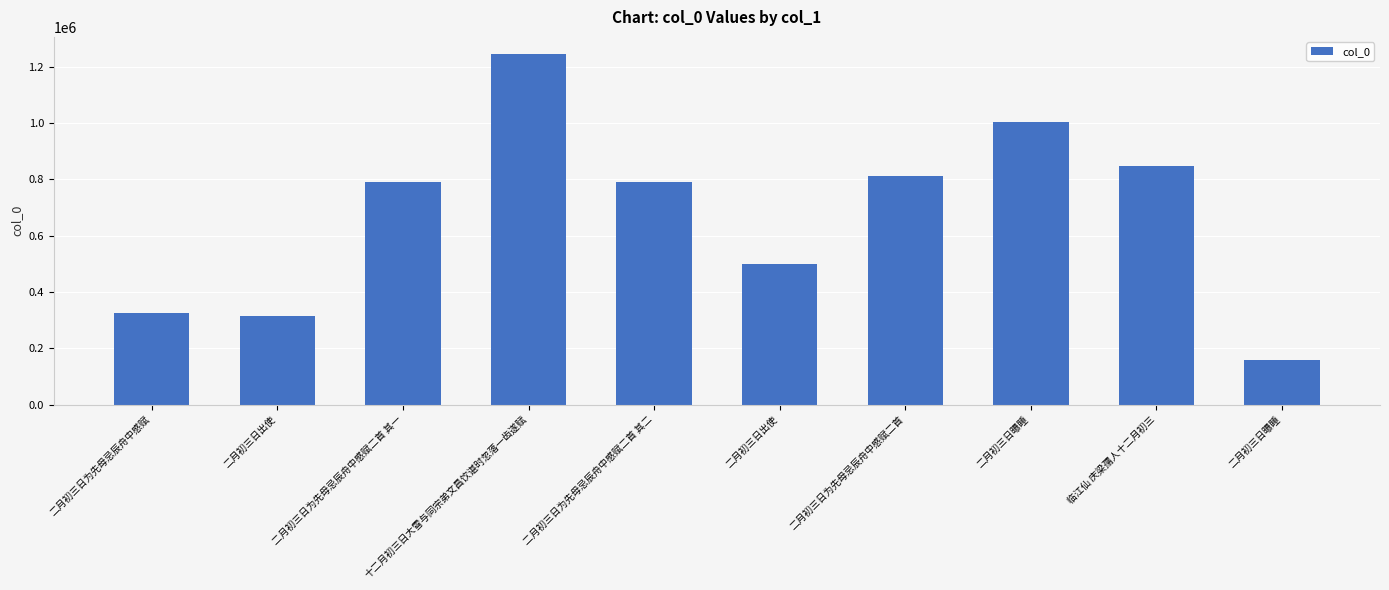

At which label does the data first exceed 790583?

十二月初三日大雪与同宗弟文昌饮谌时忽落一齿遂赋